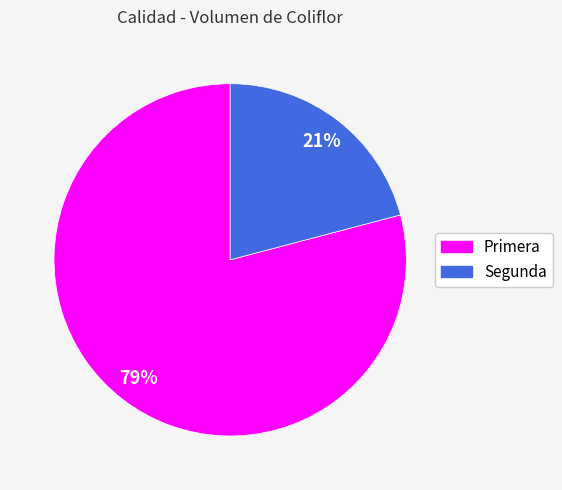

Is there a majority slice in this chart?

Yes